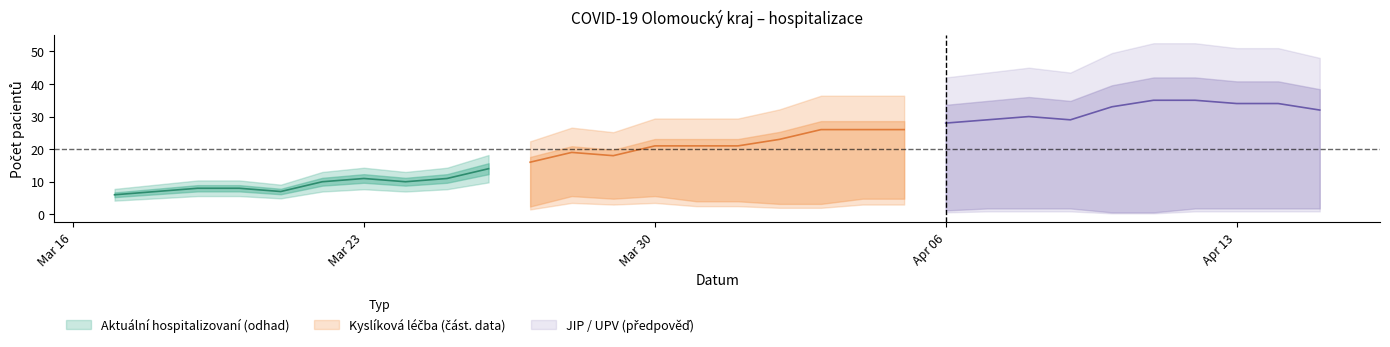

Is it true that Kyslíkova lecba equals 9 at 13.04.2020?

False